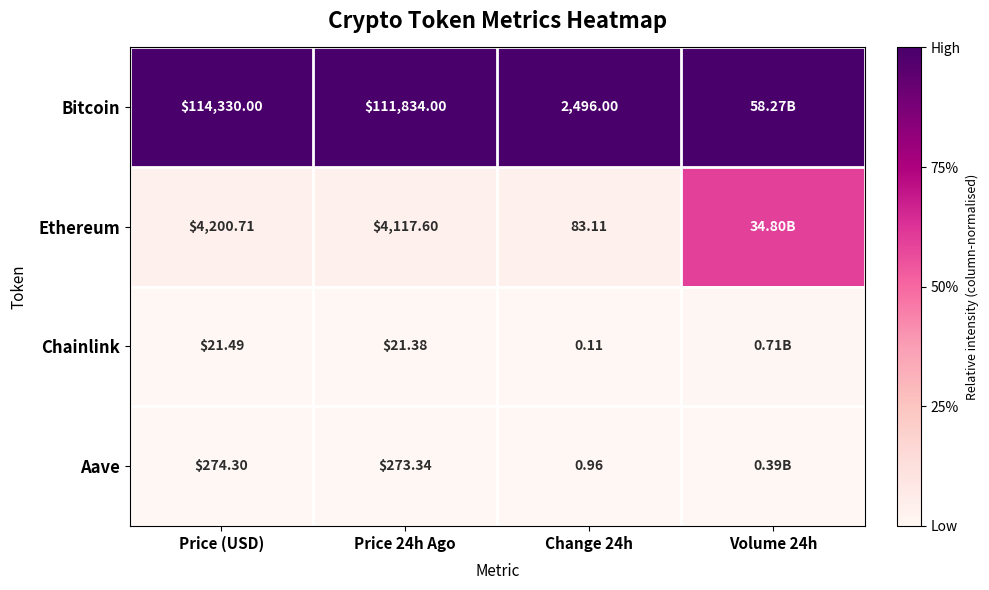

At Change 24h, list the series in order from largest to smallest.

Bitcoin, Ethereum, Aave, Chainlink